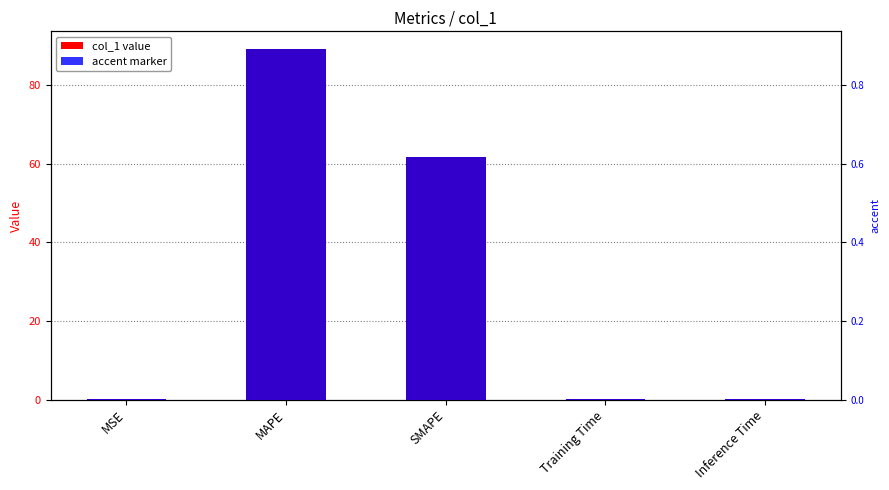

Which series changed the most between MSE and Inference Time?

col_1 value